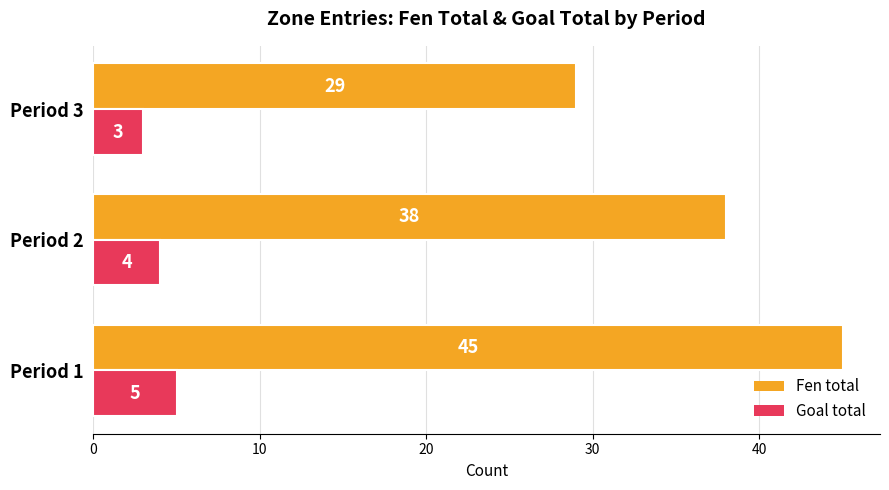

Which series has the largest range (max minus min)?

Fen total